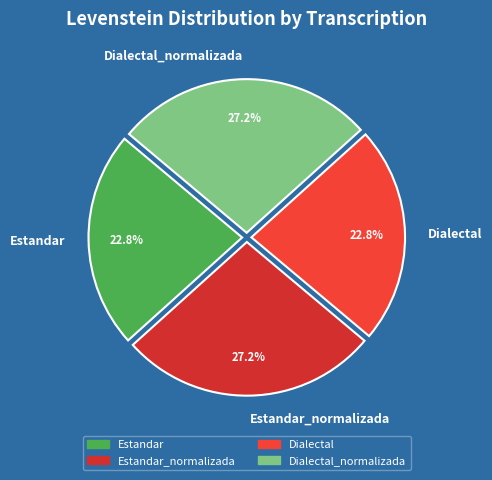

How many slices are in this pie chart?

4